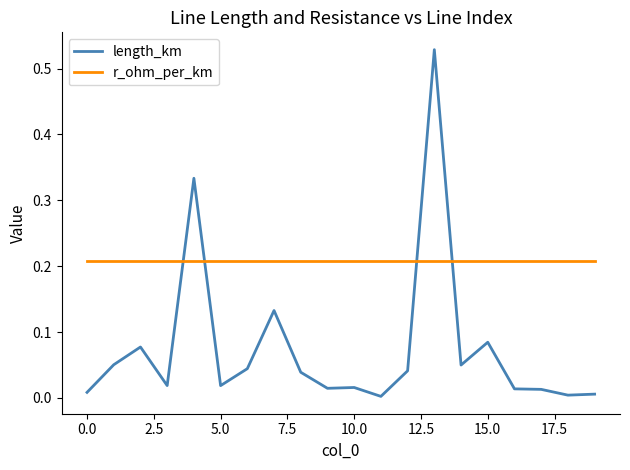

Which series has the largest total across all categories?

r_ohm_per_km